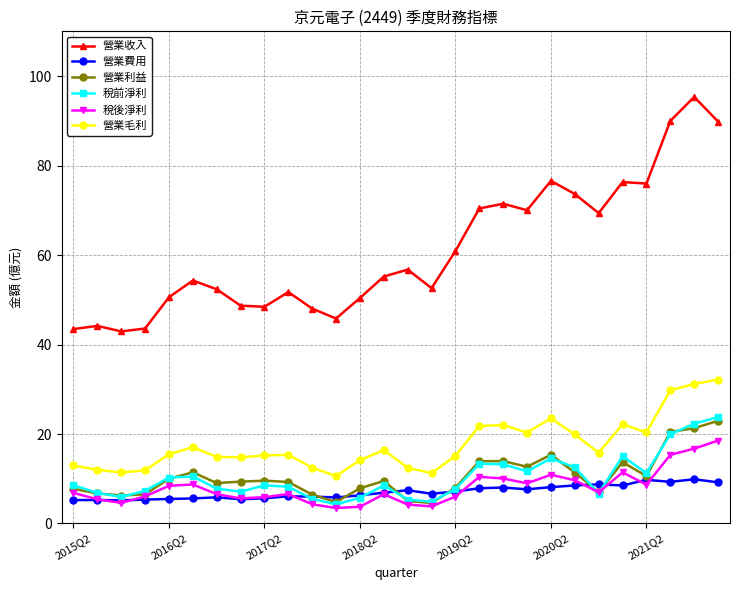

Which series has the largest range (max minus min)?

營業收入